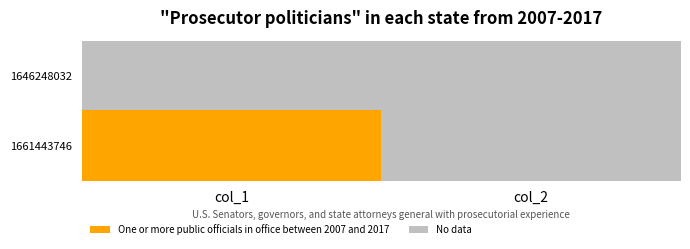

Which series has the widest spread of values?

1661443746